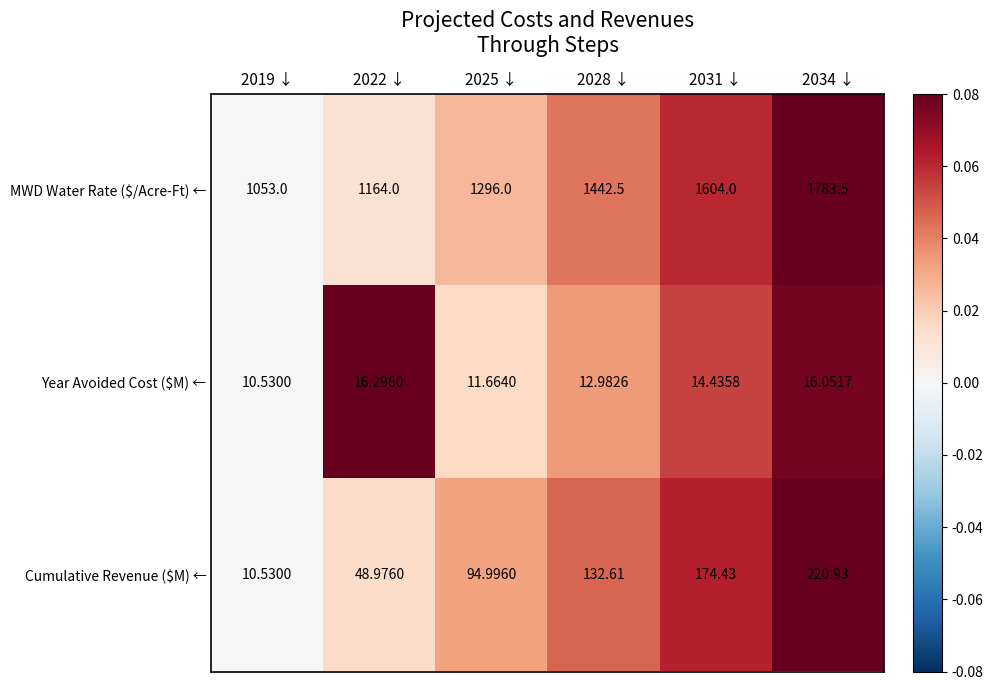

Which series has the widest spread of values?

MWD Water Rate ($/Acre-Ft) ←